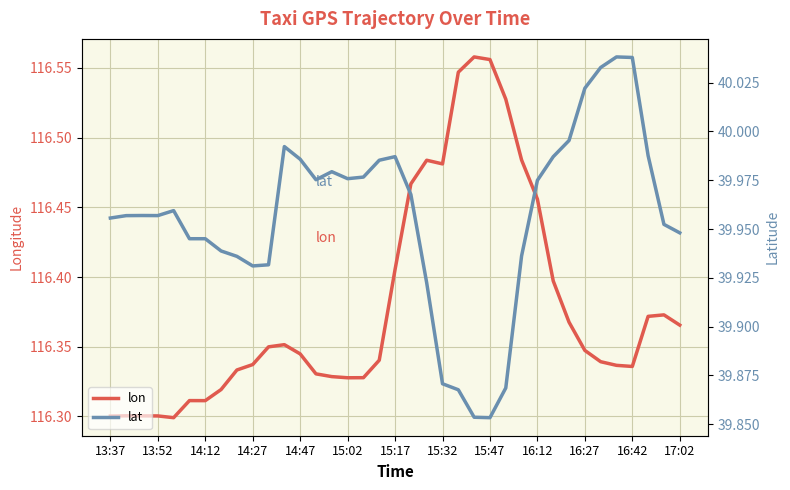

List the series in order of their peak value, highest first.

lon, lat